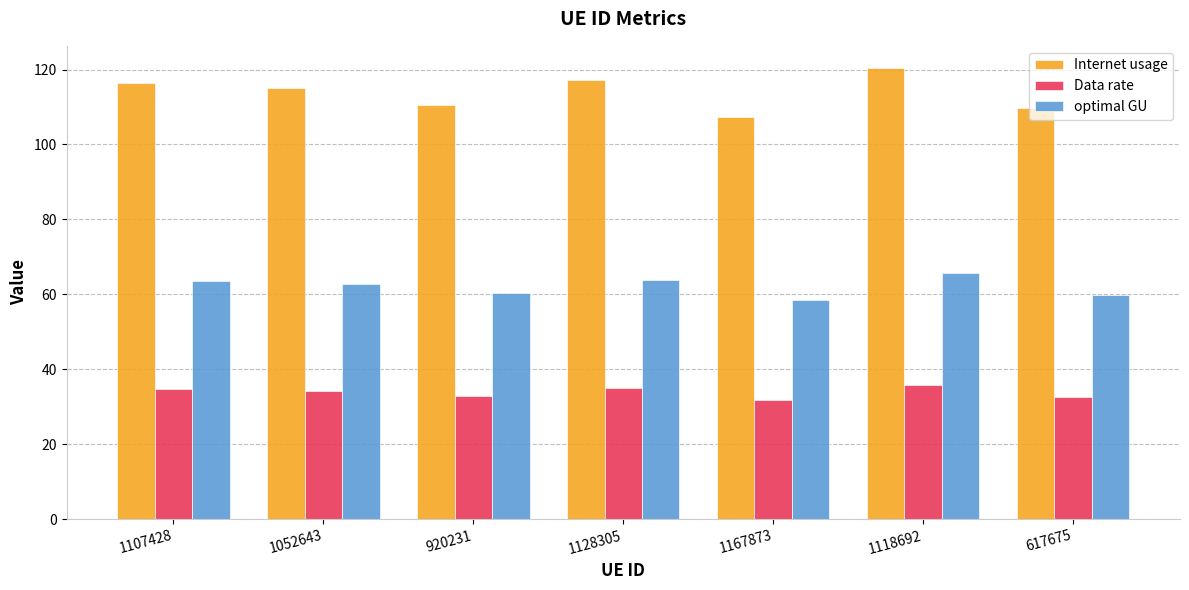

The value of Data rate at 617675 is 32.7. True or false?

True